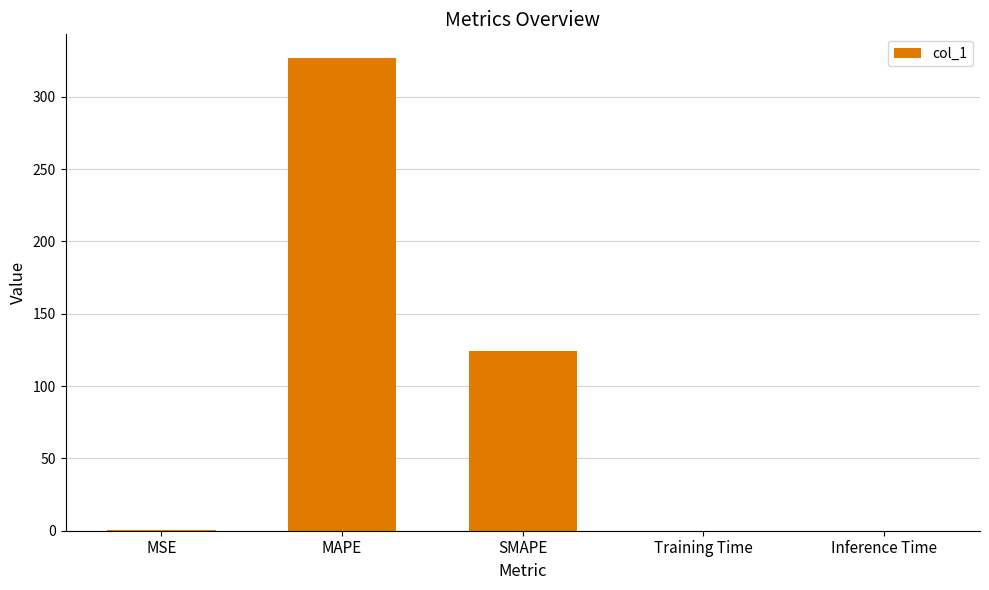

What is the sum of all values?

451.1